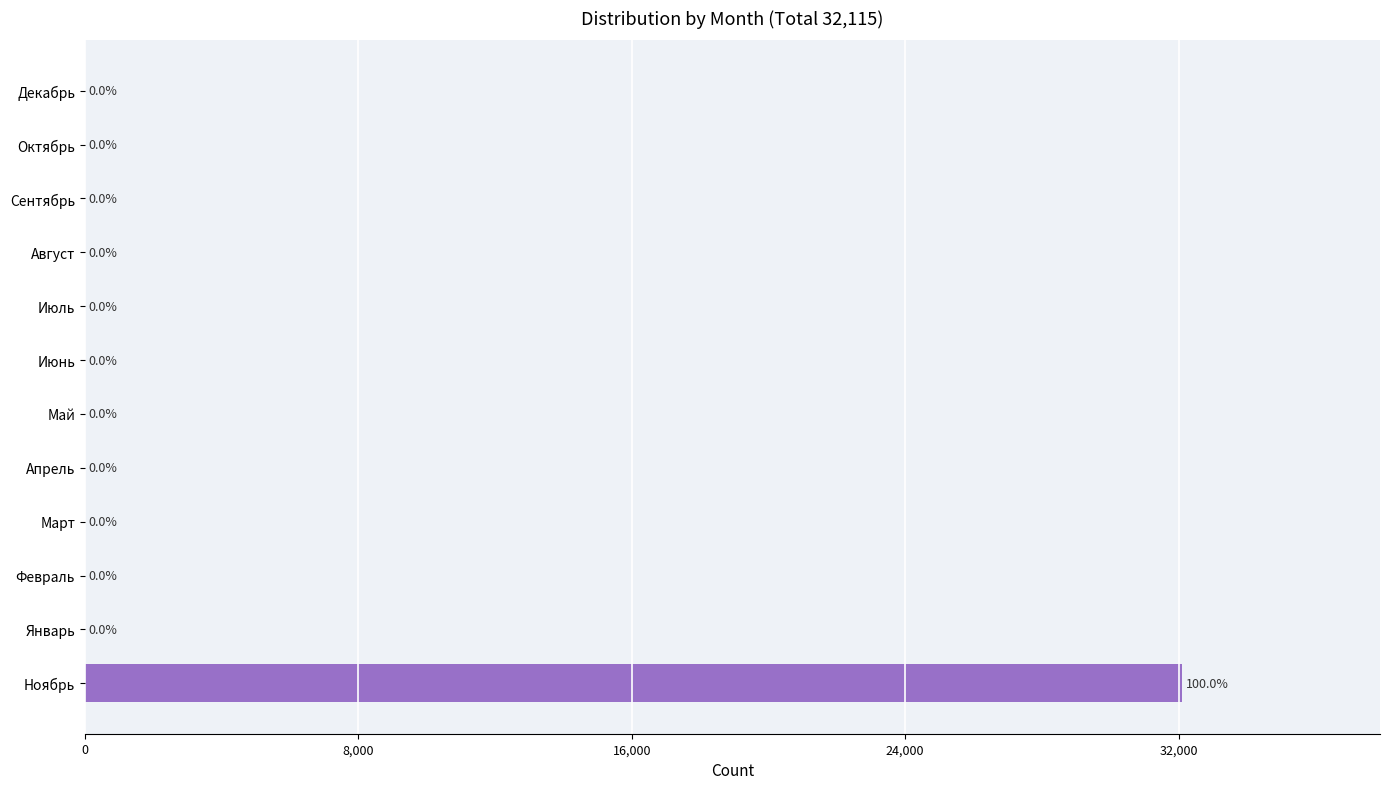

The value at Октябрь is 21047. True or false?

False